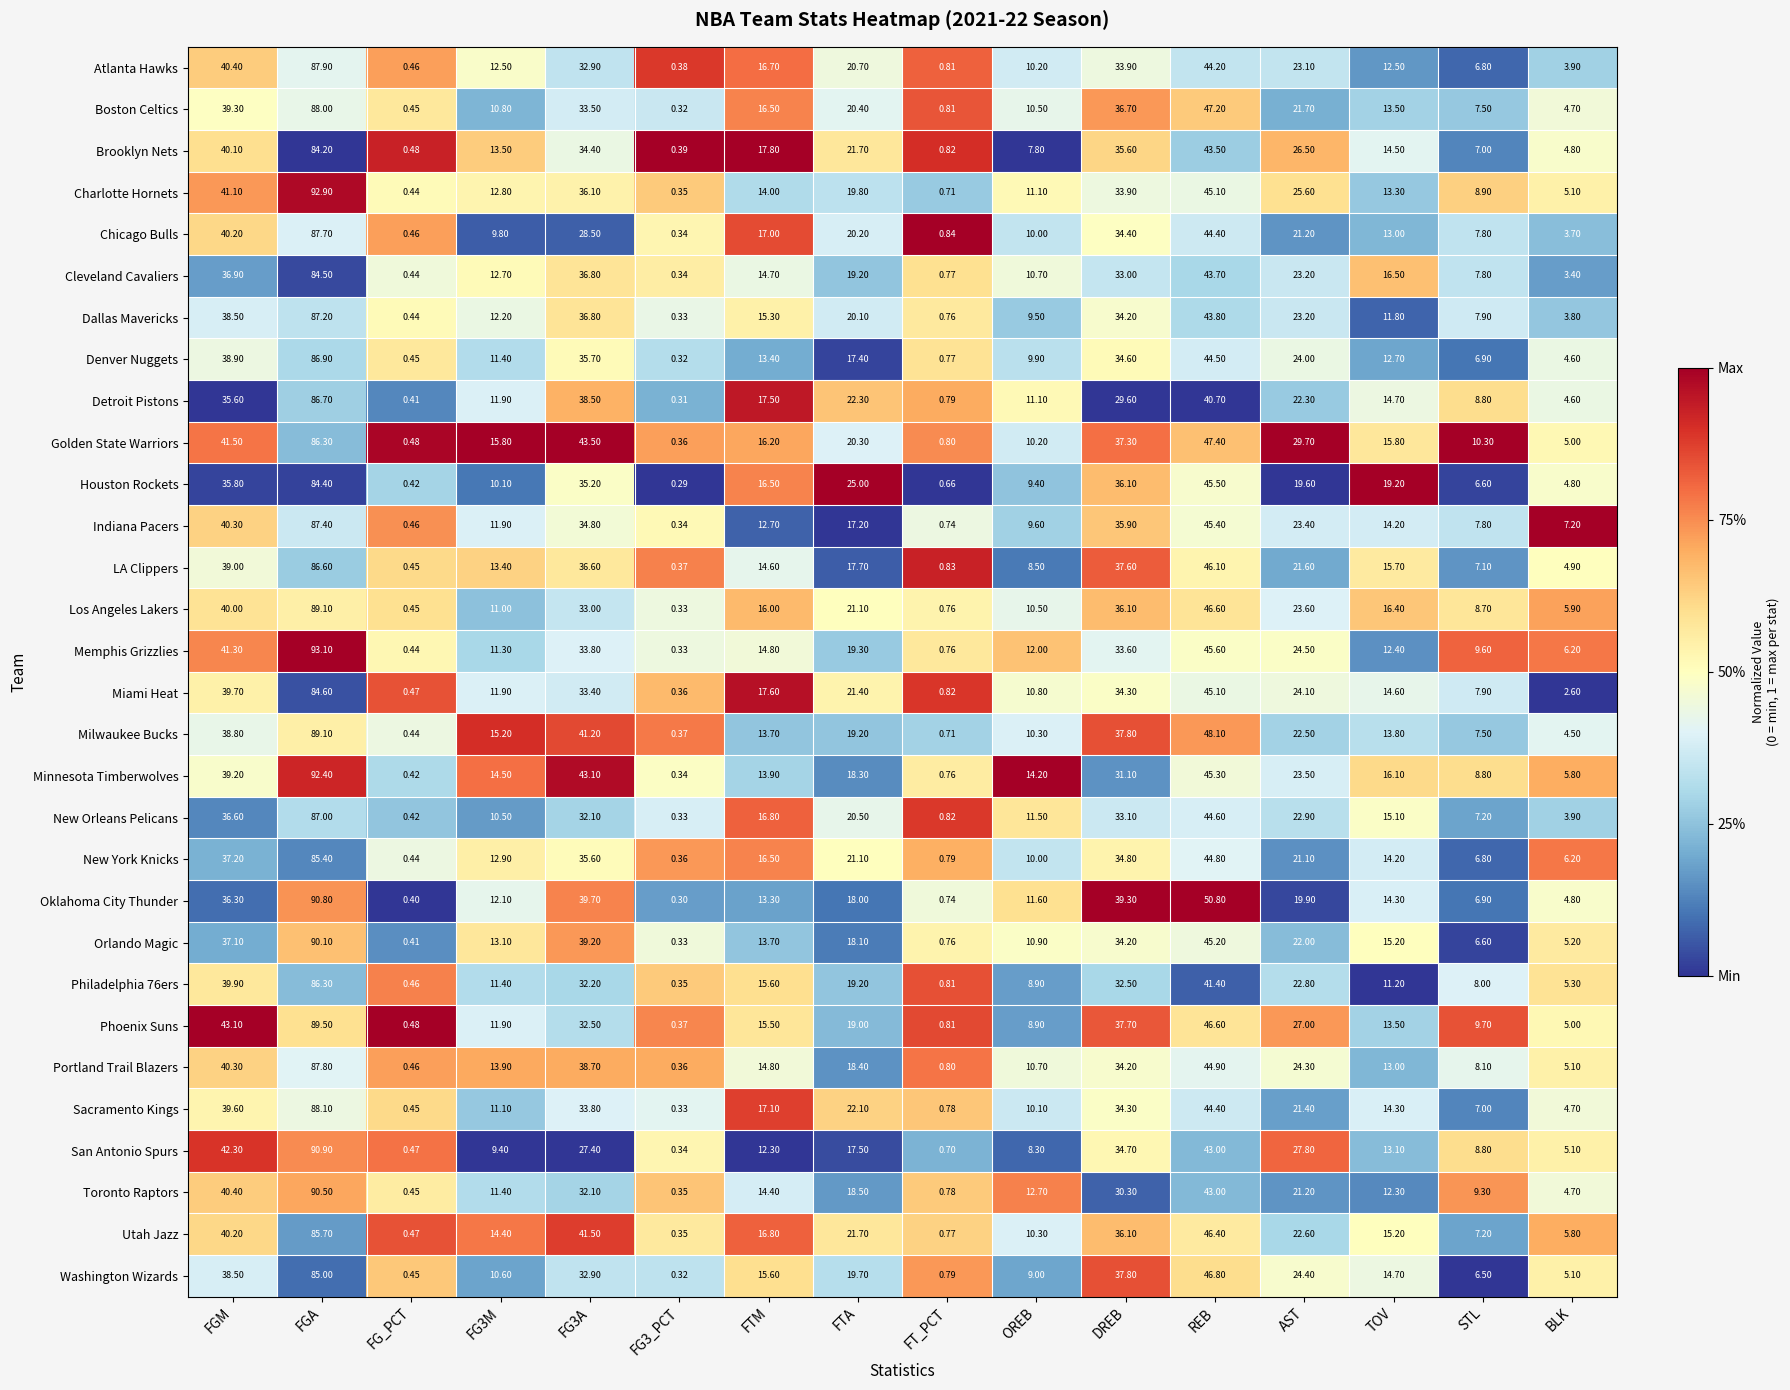

Where is Phoenix Suns nearest to the value 44?

FGM